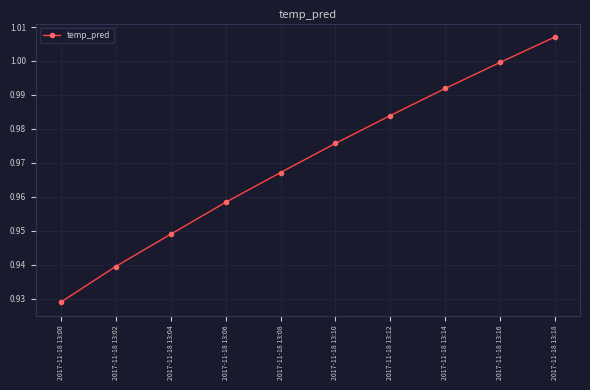

True or false: the data shows 1.0 at 2017-11-18 13:16.

True